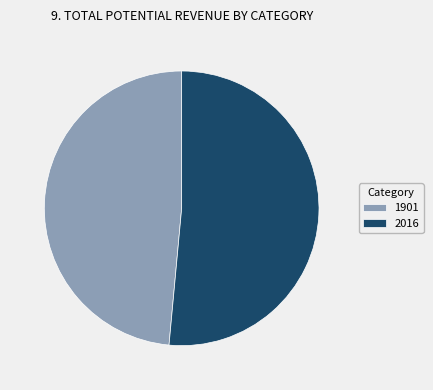

Do 1901 and 2016 together represent more than half of the pie?

Yes